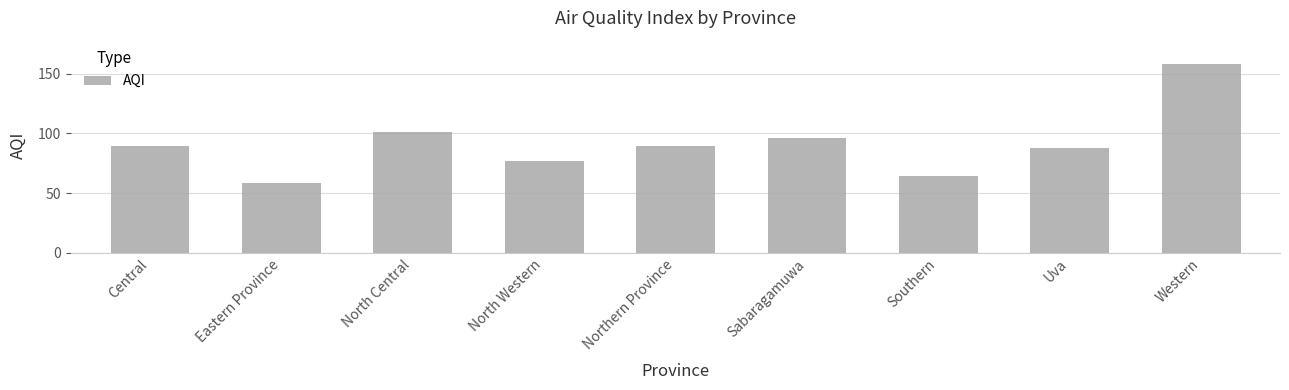

What is the difference between the values at Central and Southern?

25